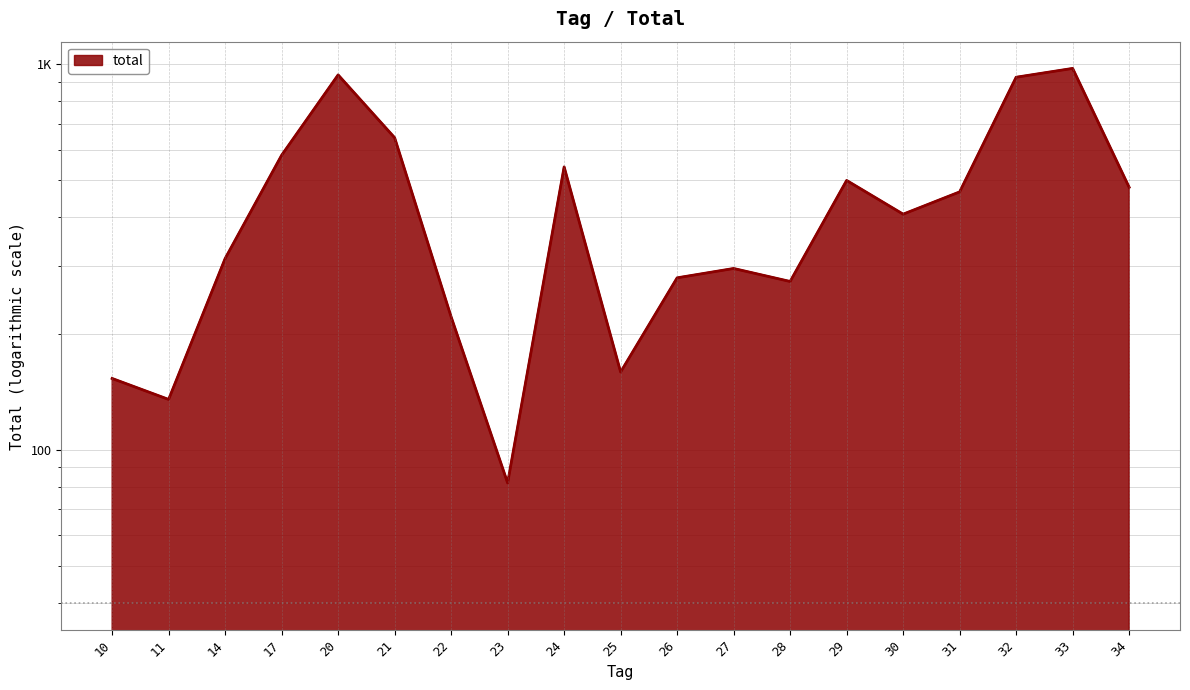

At which label is the value closest to 528?

24